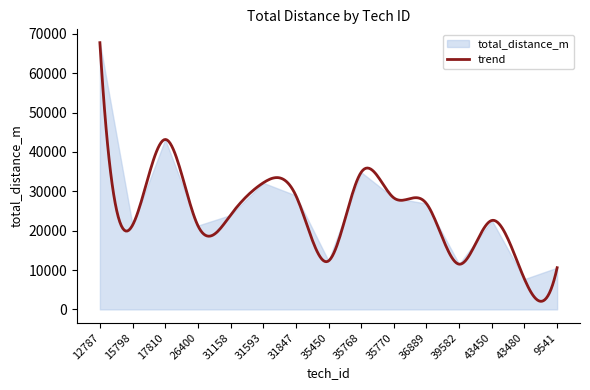

How many distinct data groups are displayed?

1